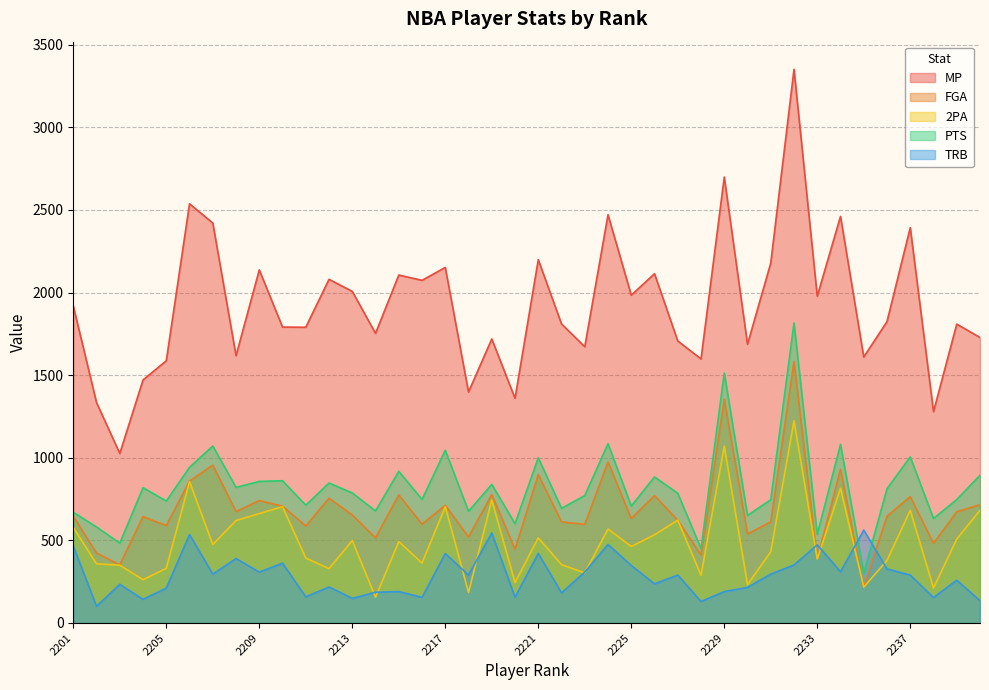

At which category is the sum across all series the highest?

2232